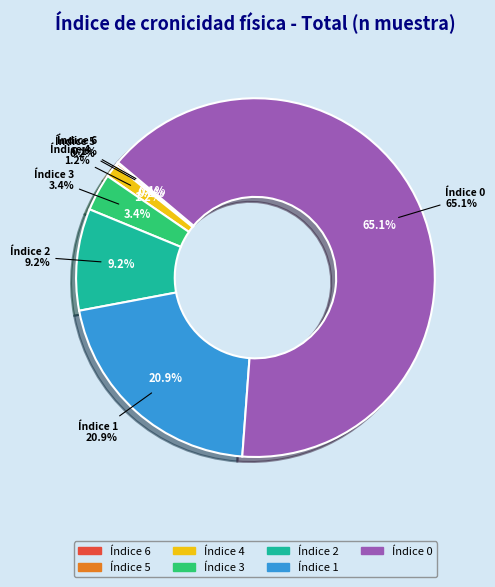

How many segments does this pie chart have?

7